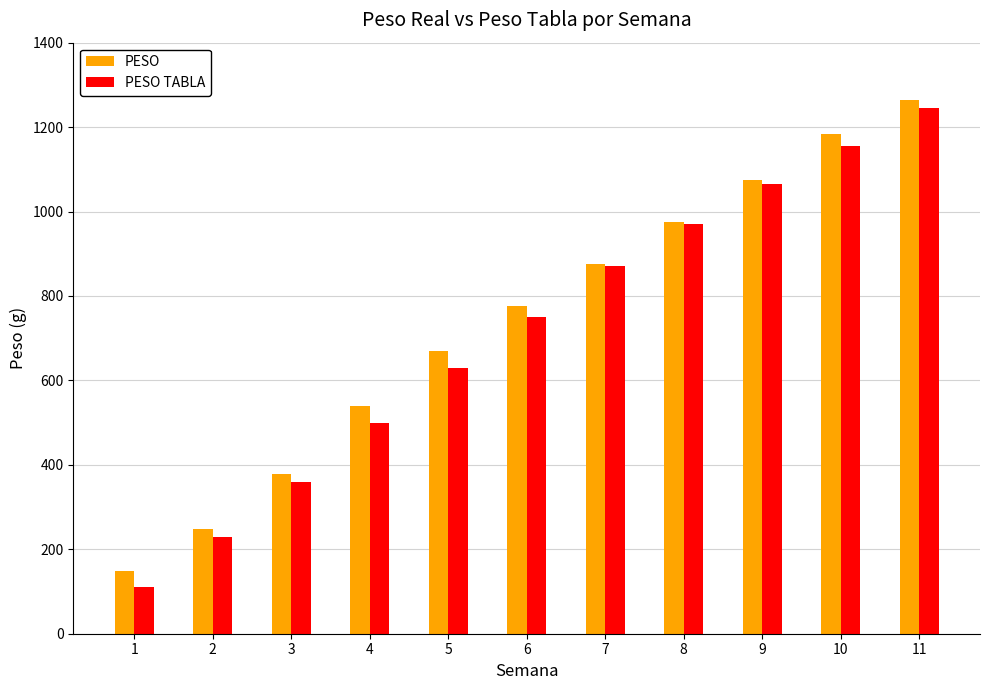

Reading left to right, what are all the values shown in this chart?

PESO: 1=148.1	2=249.0	3=377.3	4=539.2	5=670.0	6=777.2	7=876.7	8=976.1	9=1073.7	10=1183.6	11=1265.2
PESO TABLA: 1=110.0	2=230.0	3=360.0	4=500.0	5=630.0	6=750.0	7=870.0	8=970.0	9=1065.0	10=1155.0	11=1245.0